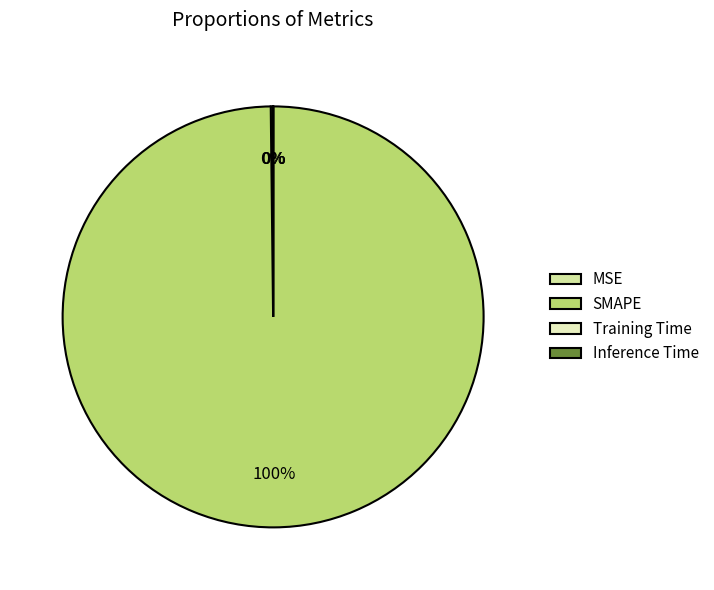

How much of the chart is everything except MSE?

99.8%